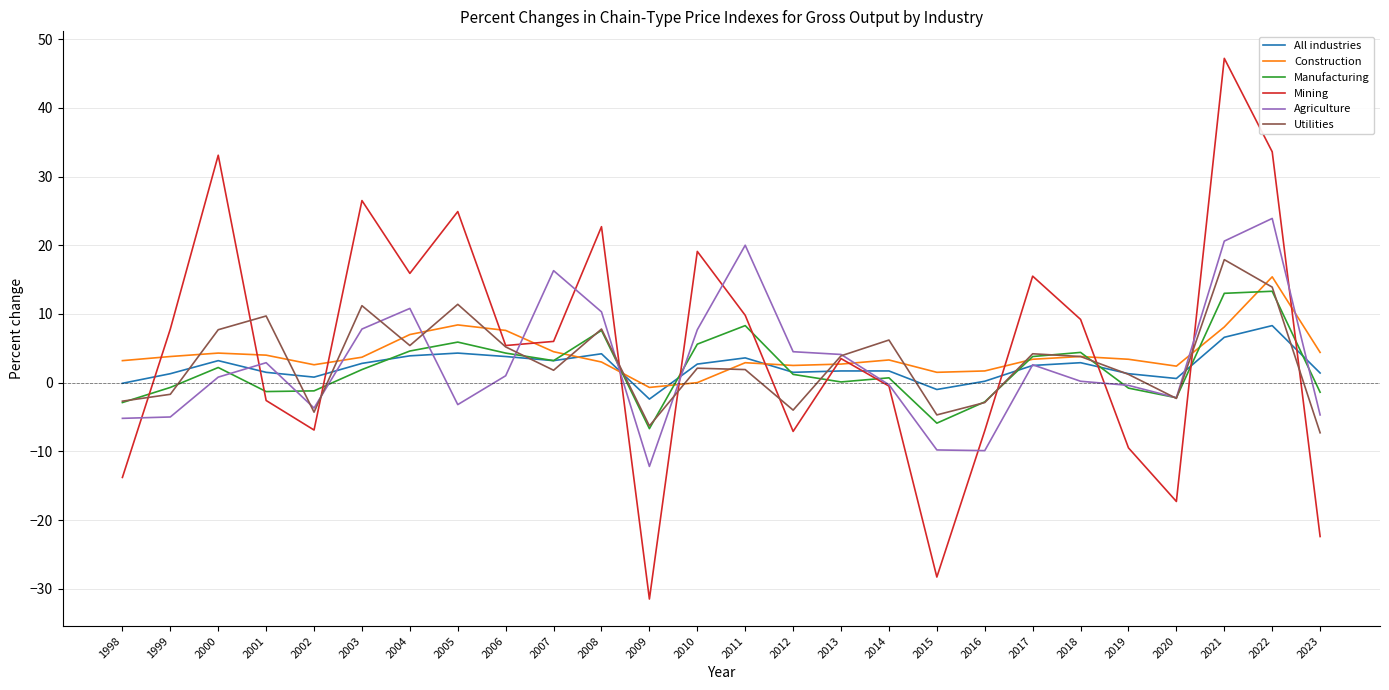

Between 2002 and 2023, which series saw the biggest shift?

Mining